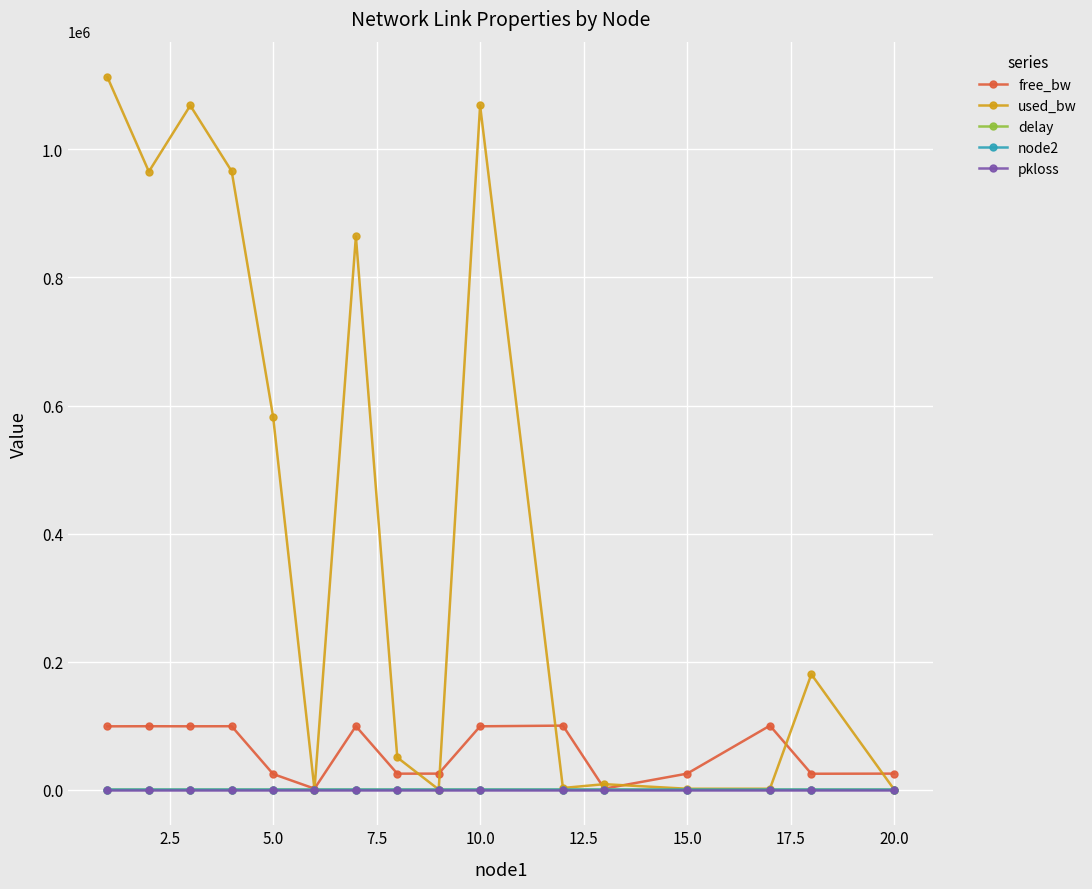

What is the maximum value for used_bw?

1112741.1